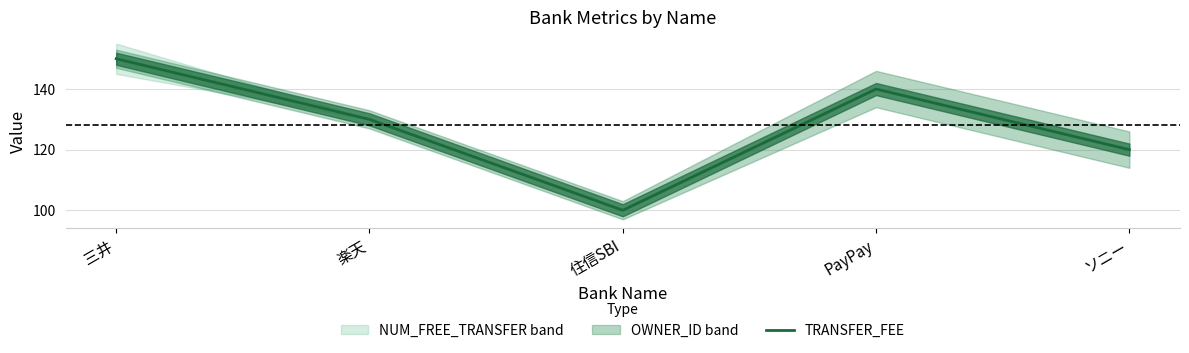

Which has a higher value, 楽天 or PayPay?

PayPay